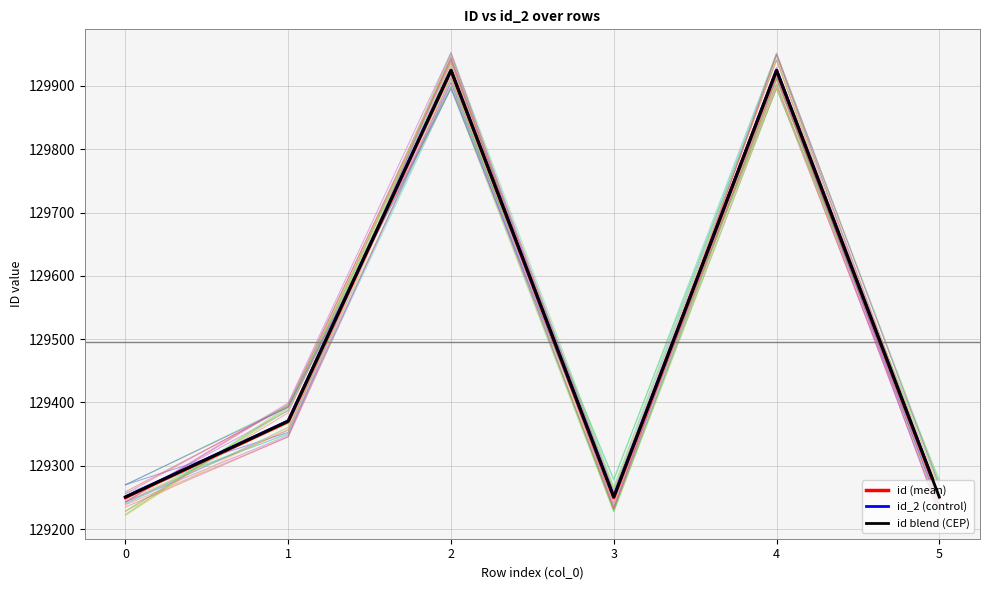

Rank the series at 0 from lowest to highest value.

id (mean), id blend (CEP), id_2 (control)